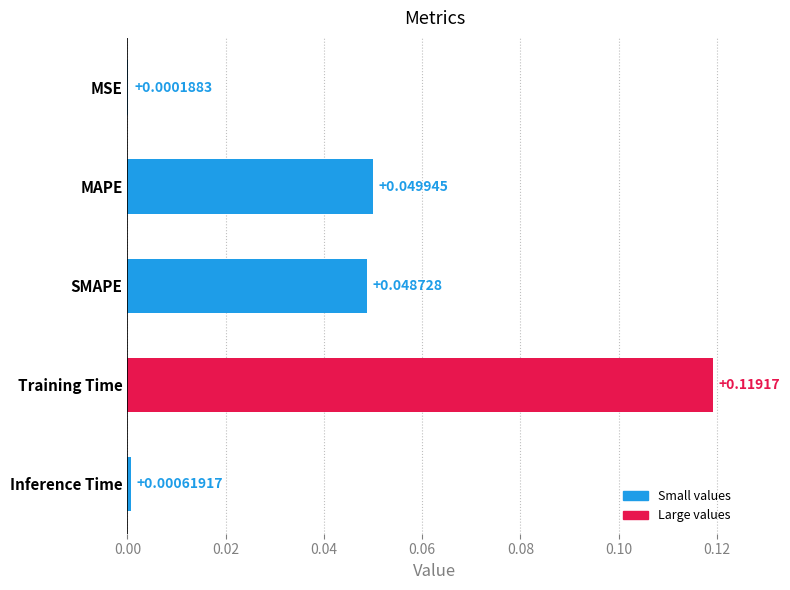

At which label is the value closest to 0?

MSE